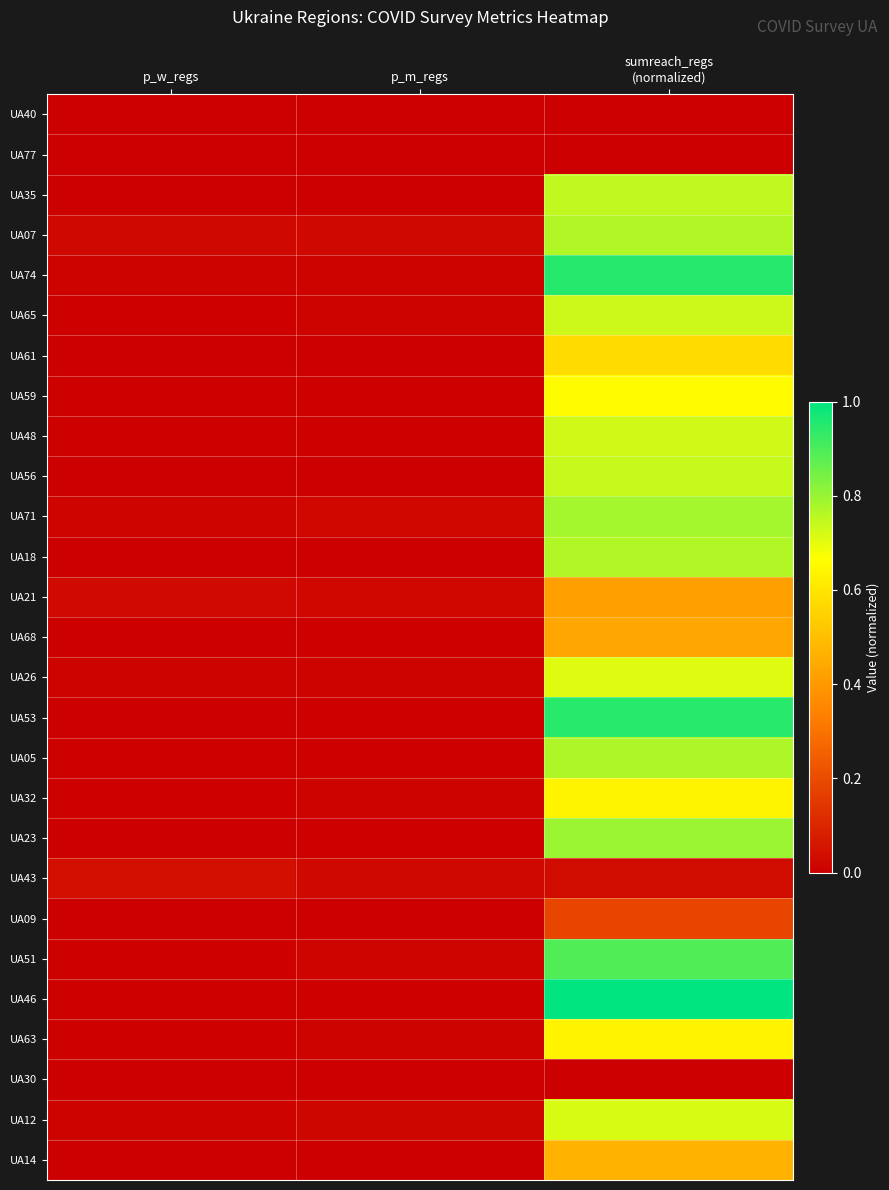

Which has a higher value, p_m_regs or p_w_regs?

p_m_regs